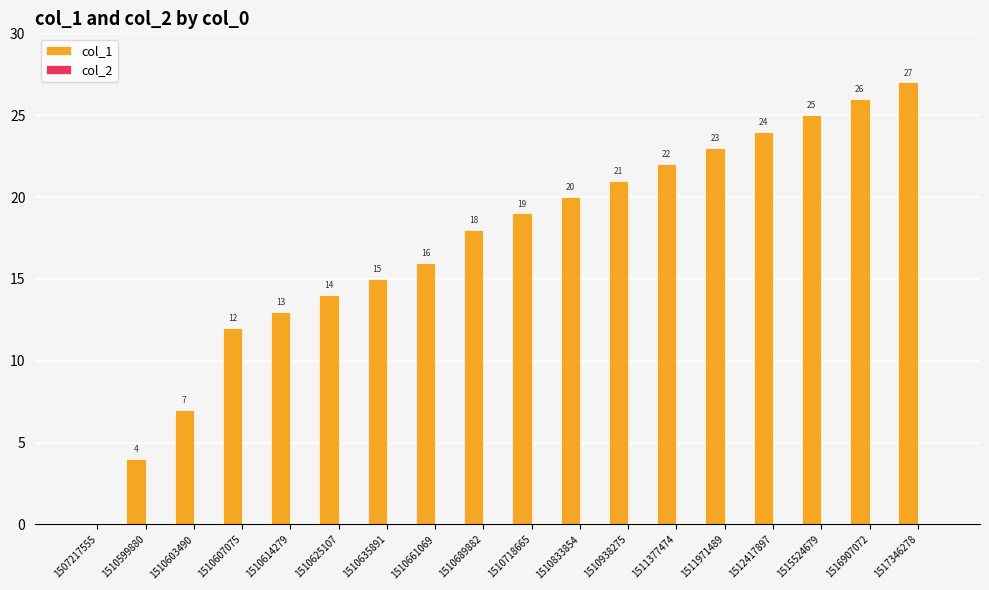

Reading left to right, extract all data points from this chart.

1507217555=0	1510599880=4	1510603490=7	1510607075=12	1510614279=13	1510625107=14	1510635891=15	1510661069=16	1510689882=18	1510718665=19	1510833854=20	1510938275=21	1511377474=22	1511971489=23	1512417897=24	1515524679=25	1516907072=26	1517346278=27